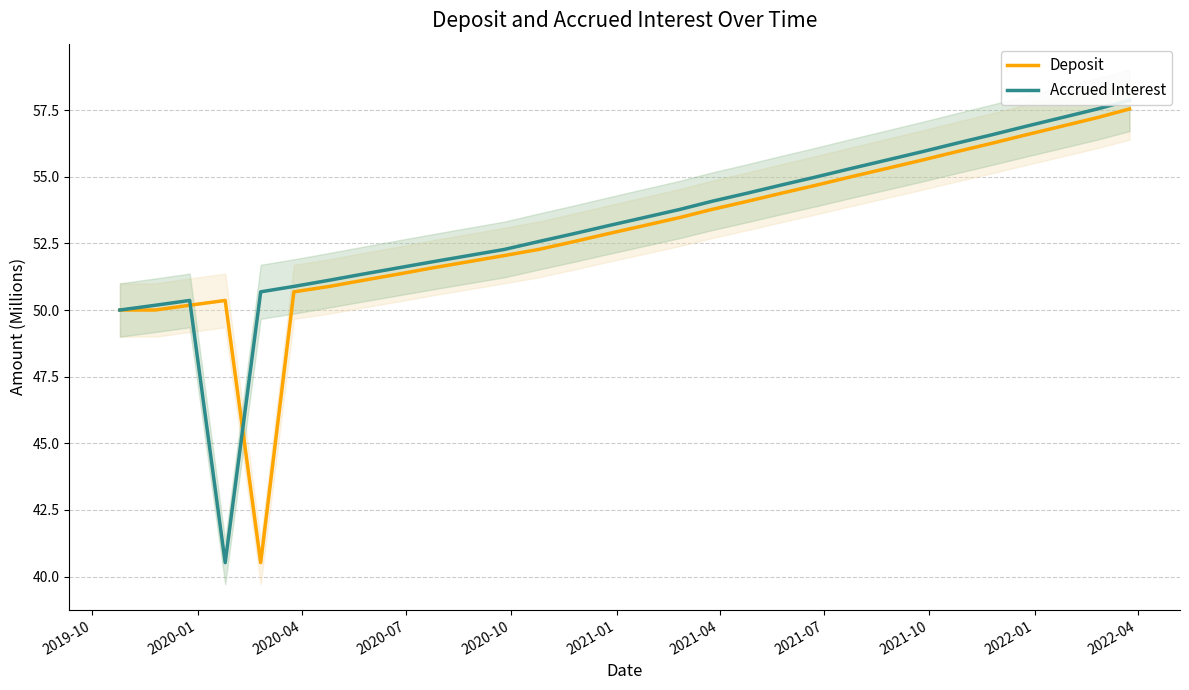

Which series has the largest total across all categories?

Accrued Interest